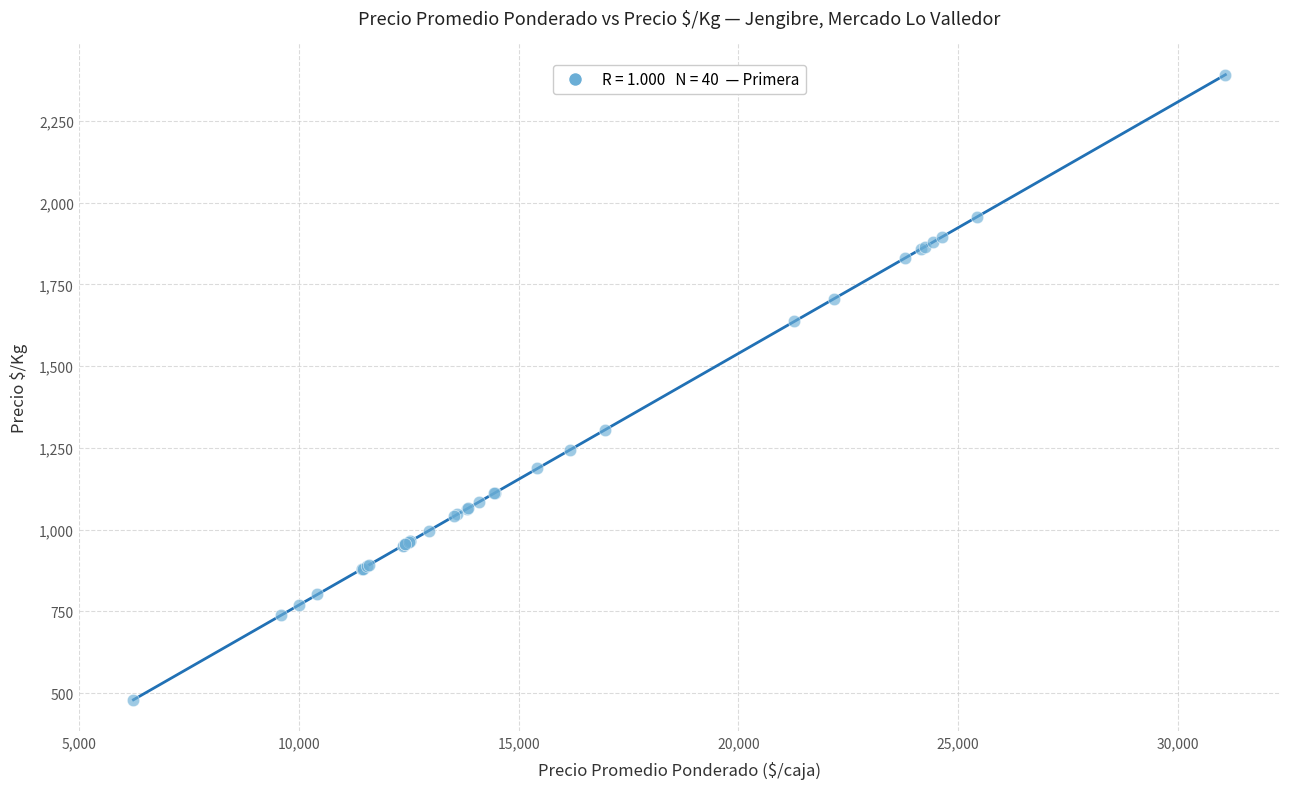

What Y value in the scatter plot is closest to 1435?

1305